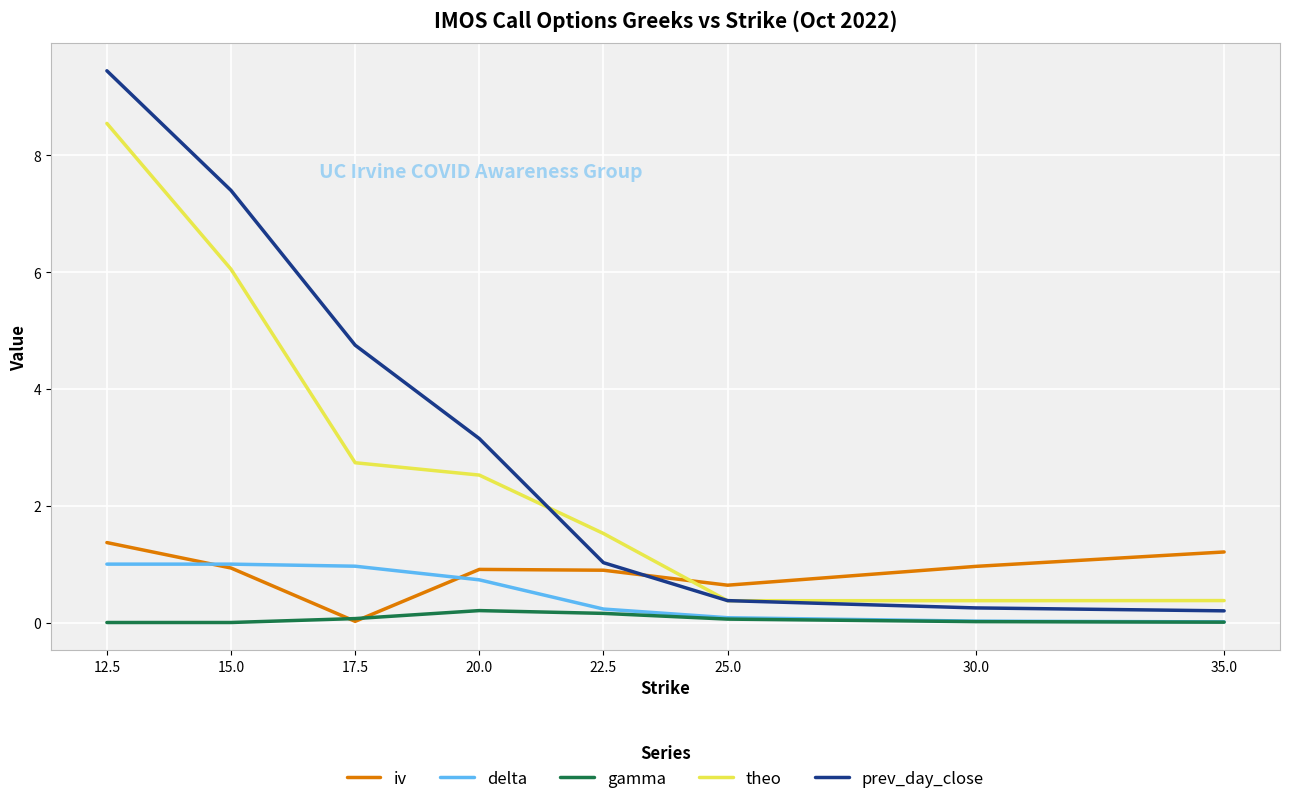

Between 20.0 and 35.0, which series saw the biggest shift?

prev_day_close